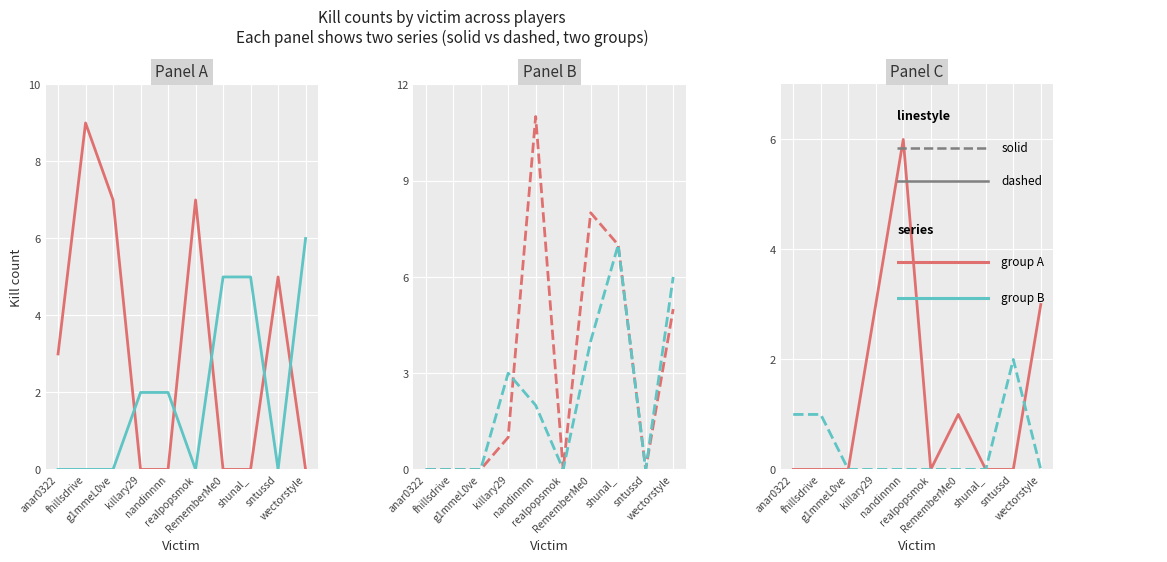

Rank the series at sntussd from lowest to highest value.

fhillsdrive, g1mmeL0ve, realpopsmok, sntussd, killary29, RememberMe0